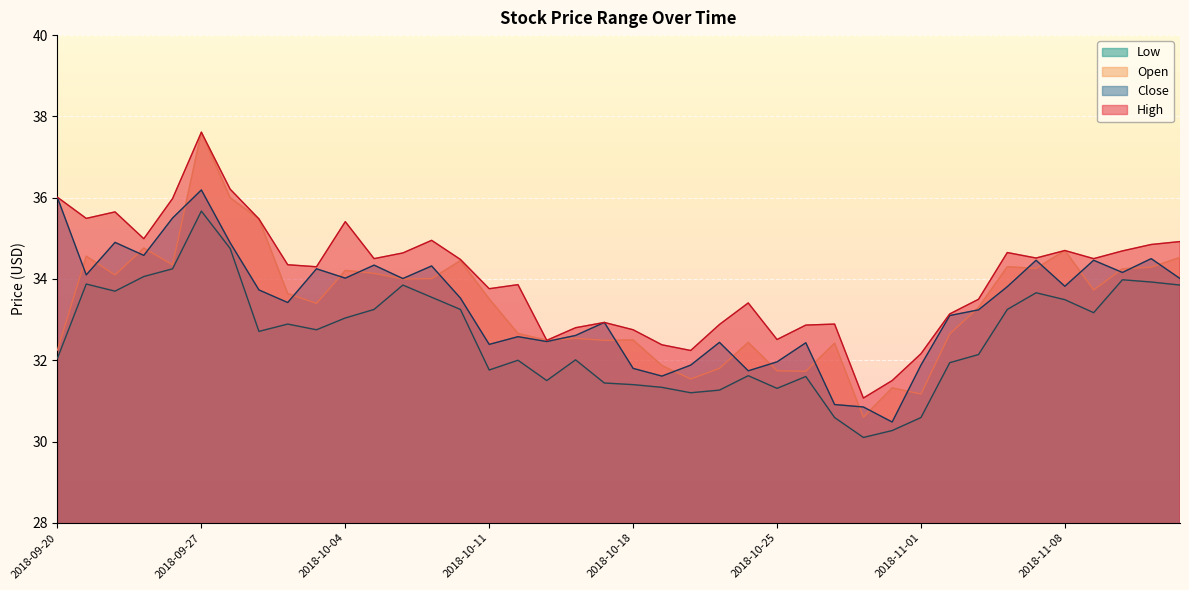

At which category does low reach its first local valley?

2018-09-24